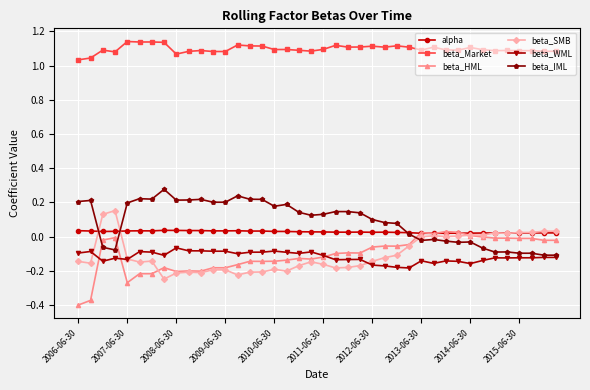

True or false: beta_IML and beta_Market intersect in this chart.

False